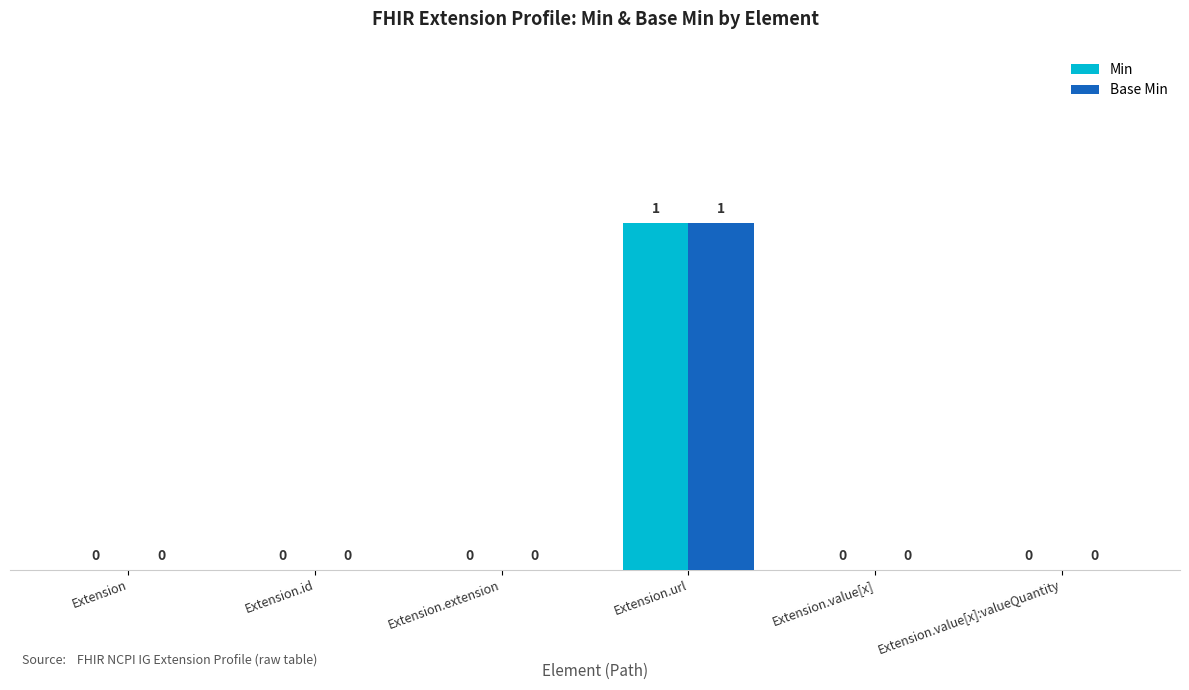

Count the number of data series in this chart.

2